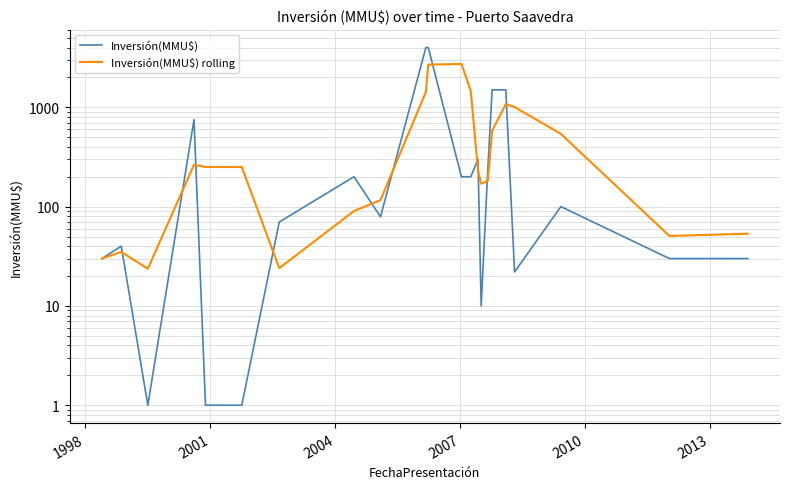

Which series has the widest spread of values?

Inversión(MMU$)